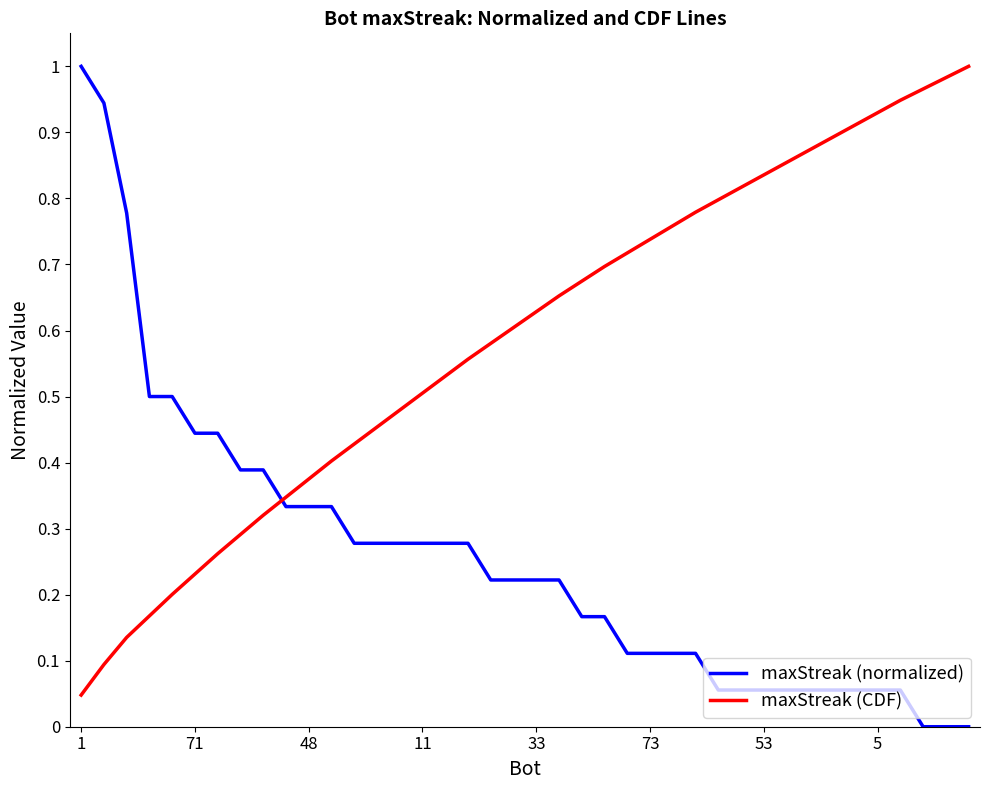

After their last crossing, which series has the higher values: maxStreak (normalized) or maxStreak (CDF)?

maxStreak (CDF)